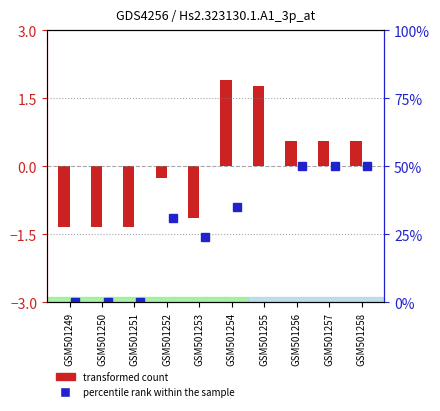

Which series has the largest total across all categories?

percentile rank within the sample